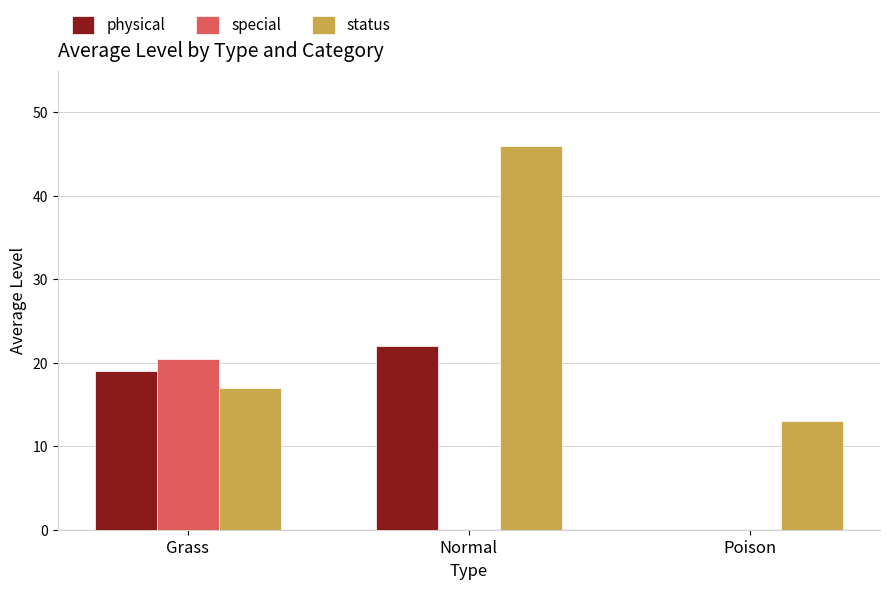

True or false: physical has a value of 9.5 at Grass.

False